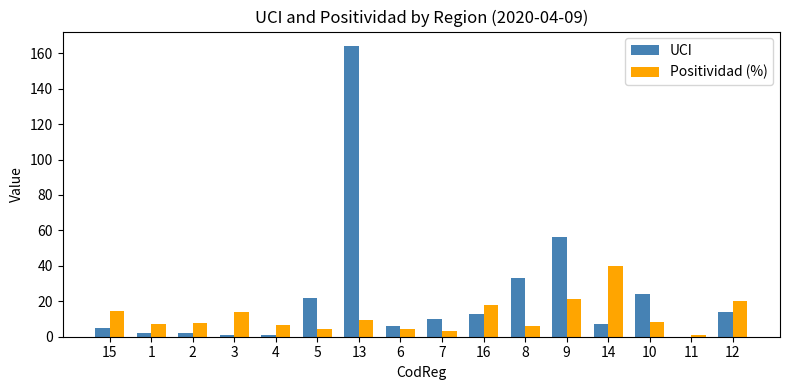

Does the chart contain stacked bars?

No